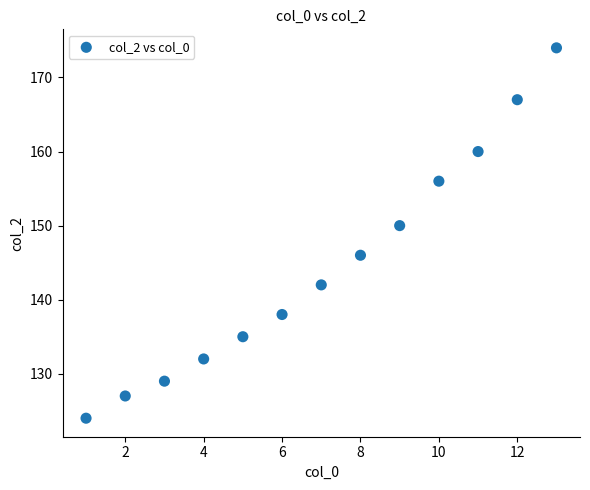

What Y value in the scatter plot is closest to 149?

150